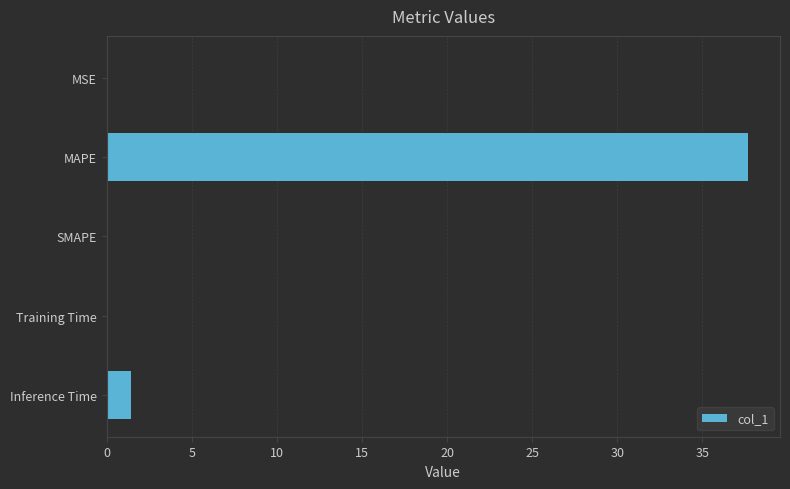

What is the sum of all values?

39.1